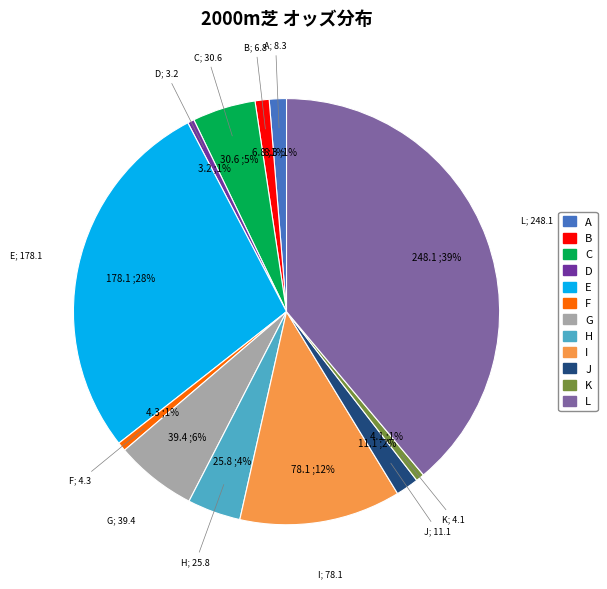

Does E represent more than half of the total?

No